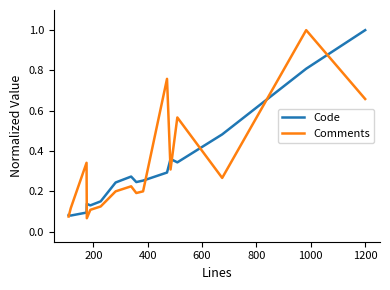

What is the maximum value for Comments?

1.0